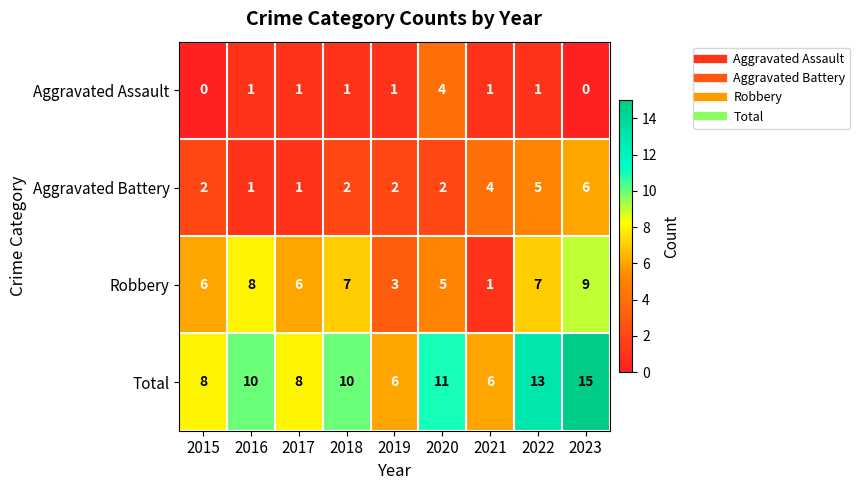

What is the sum of all Aggravated Assault values?

10